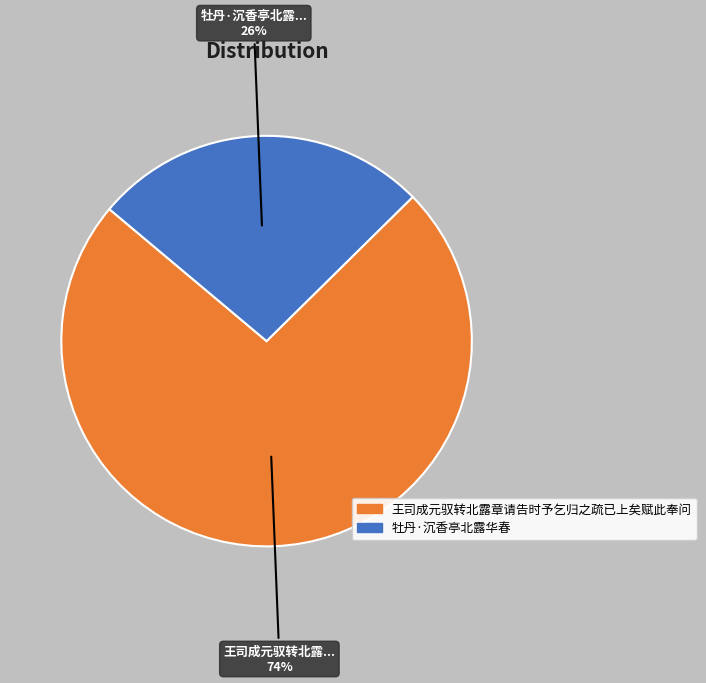

Approximately how many times larger is the value at 王司成元驭转北露章请告时予乞归之疏已上矣赋此奉问 compared to 牡丹·沉香亭北露华春?

2.8